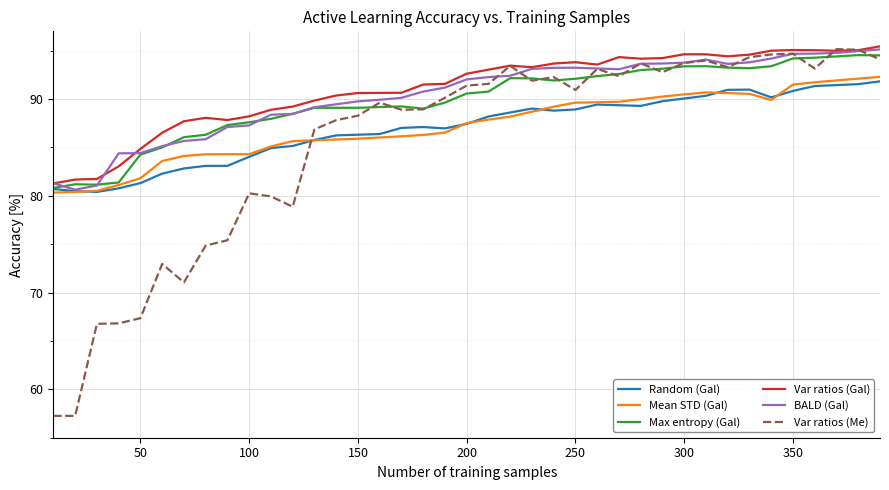

How many times do Random (Gal) and Var ratios (Me) cross each other?

1